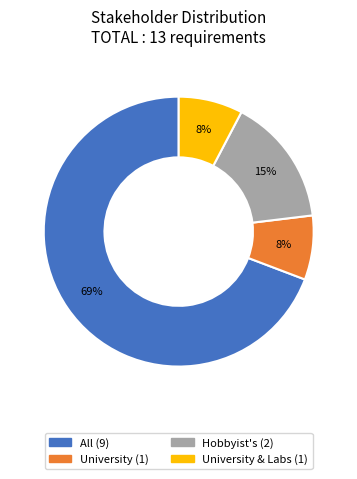

To the nearest percent, what is the average slice percentage?

25%